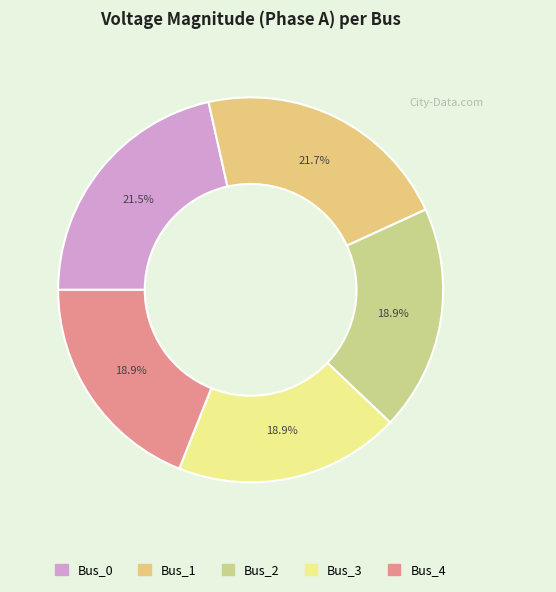

Does any single category account for the majority?

No